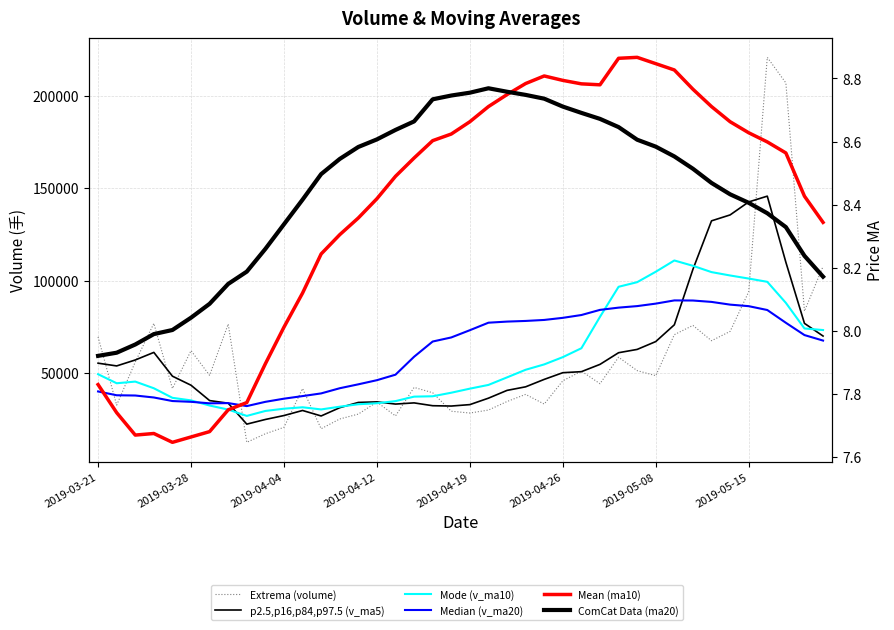

The value of volume at 31 is 24788.1. True or false?

False